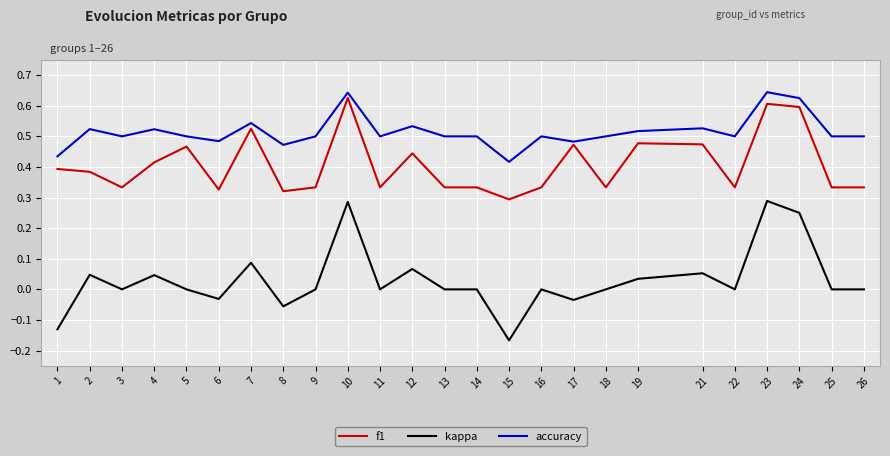

Which series changed the most between 3 and 17?

f1